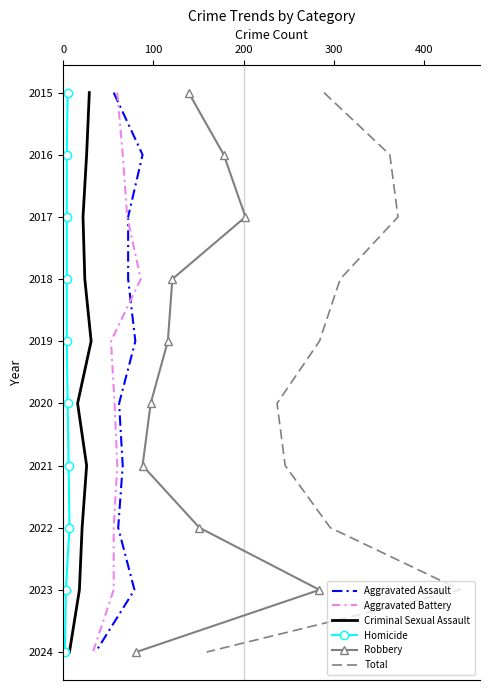

The value of Total at 400 is 500. True or false?

False